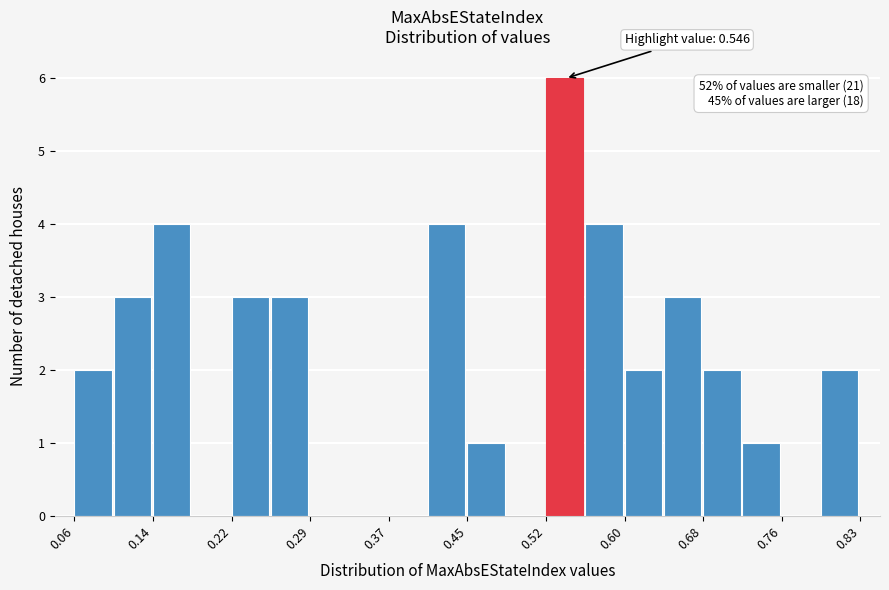

Around what value on the x-axis is the tallest bar? Give the approximate position of its centre, as read against the axis.

0.54